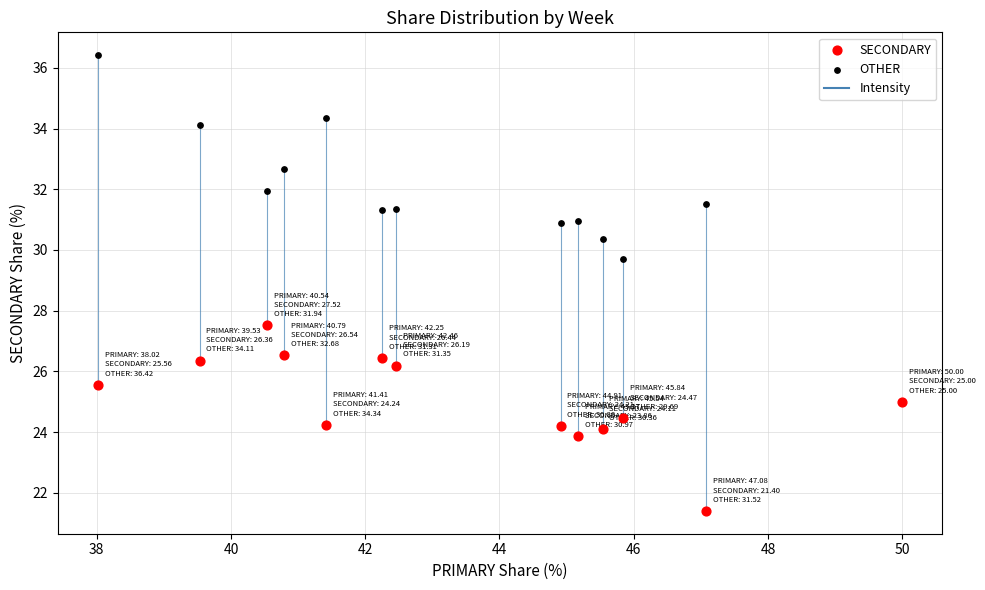

Which series contains the highest Y value?

OTHER